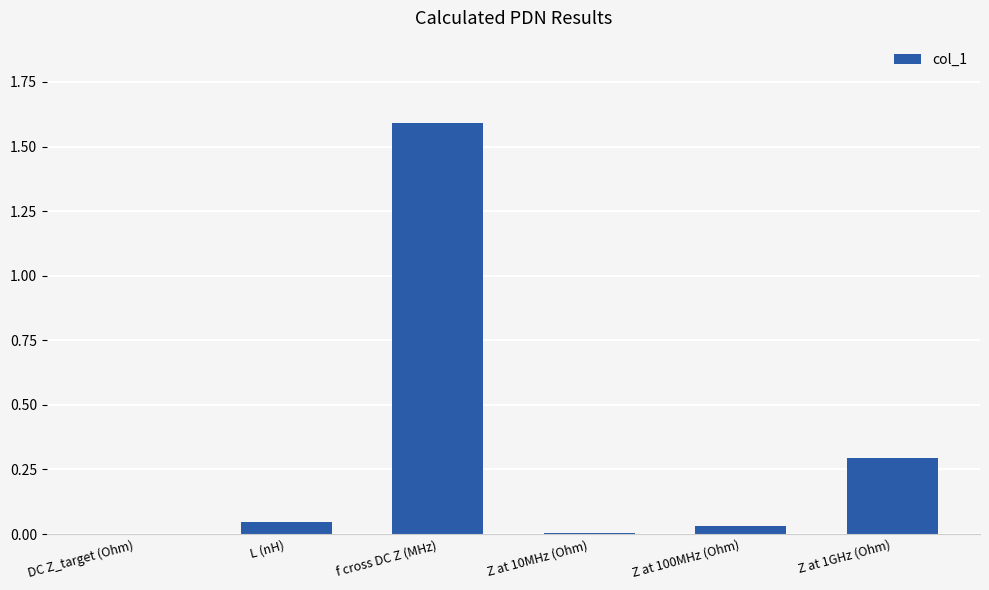

What is the sum of all values?

2.0